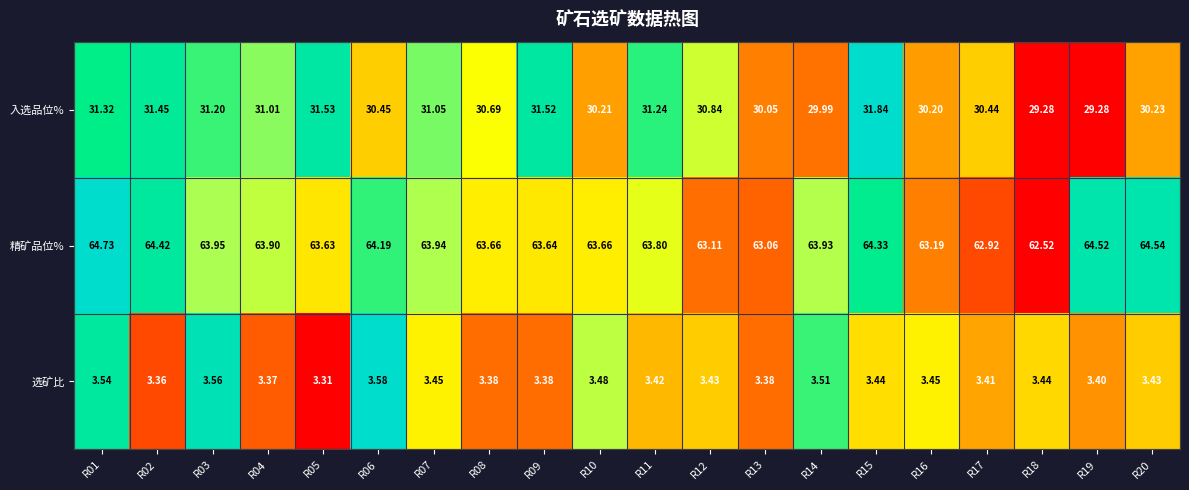

Rank the series at R11 from lowest to highest value.

选矿比, 入选品位%, 精矿品位%